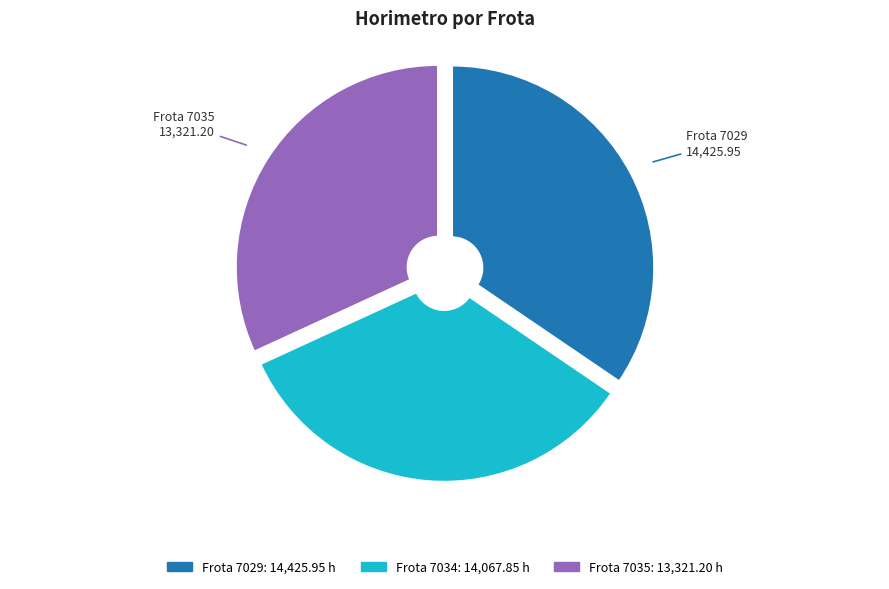

How many segments does this pie chart have?

3